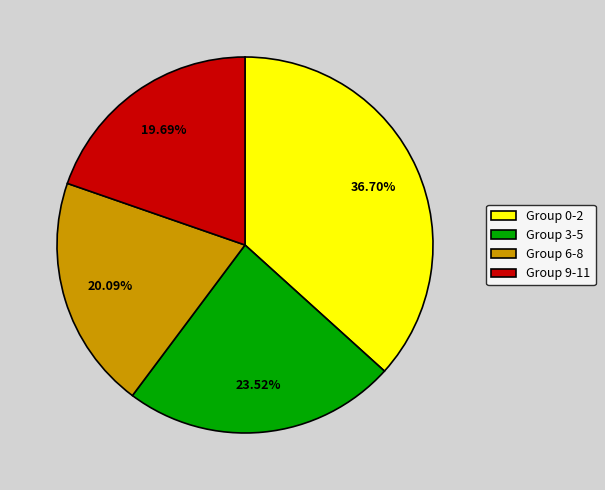

Combined, do Group 9-11 and Group 0-2 account for over 50%?

Yes